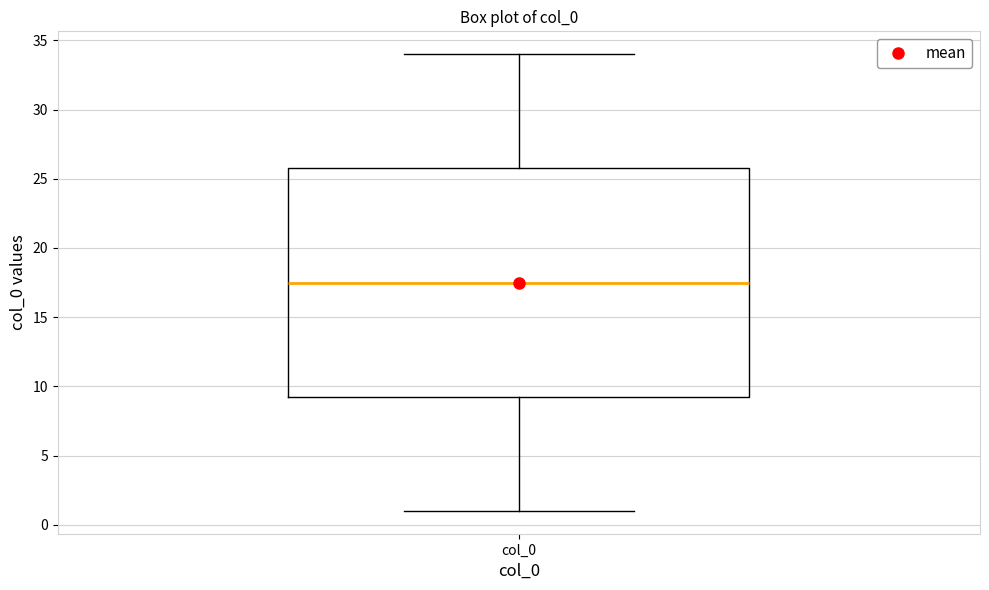

Read this box plot against the y-axis: the position of the median line, the range covered by the box, and the ends of both whiskers. The values are not printed on the chart, so give them approximately, as read against the axis.

median 17.5, box 9.5 to 26.0, whiskers 1.0 to 34.0